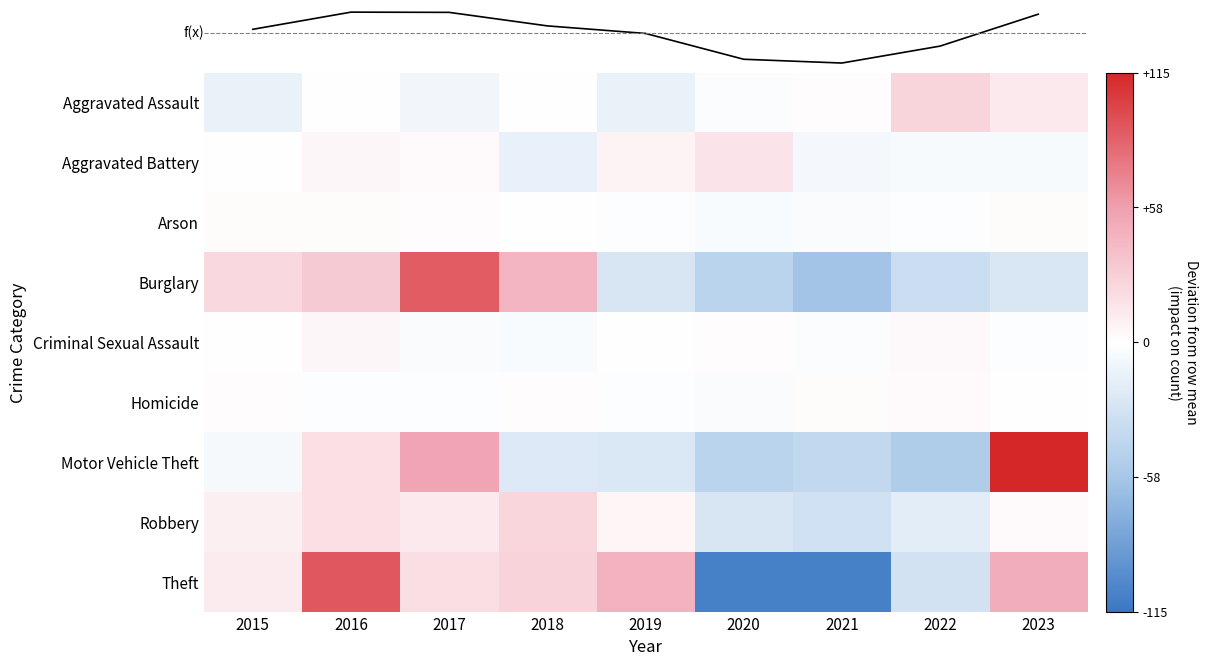

Is it true that Total equals 752.0 at 2022?

True